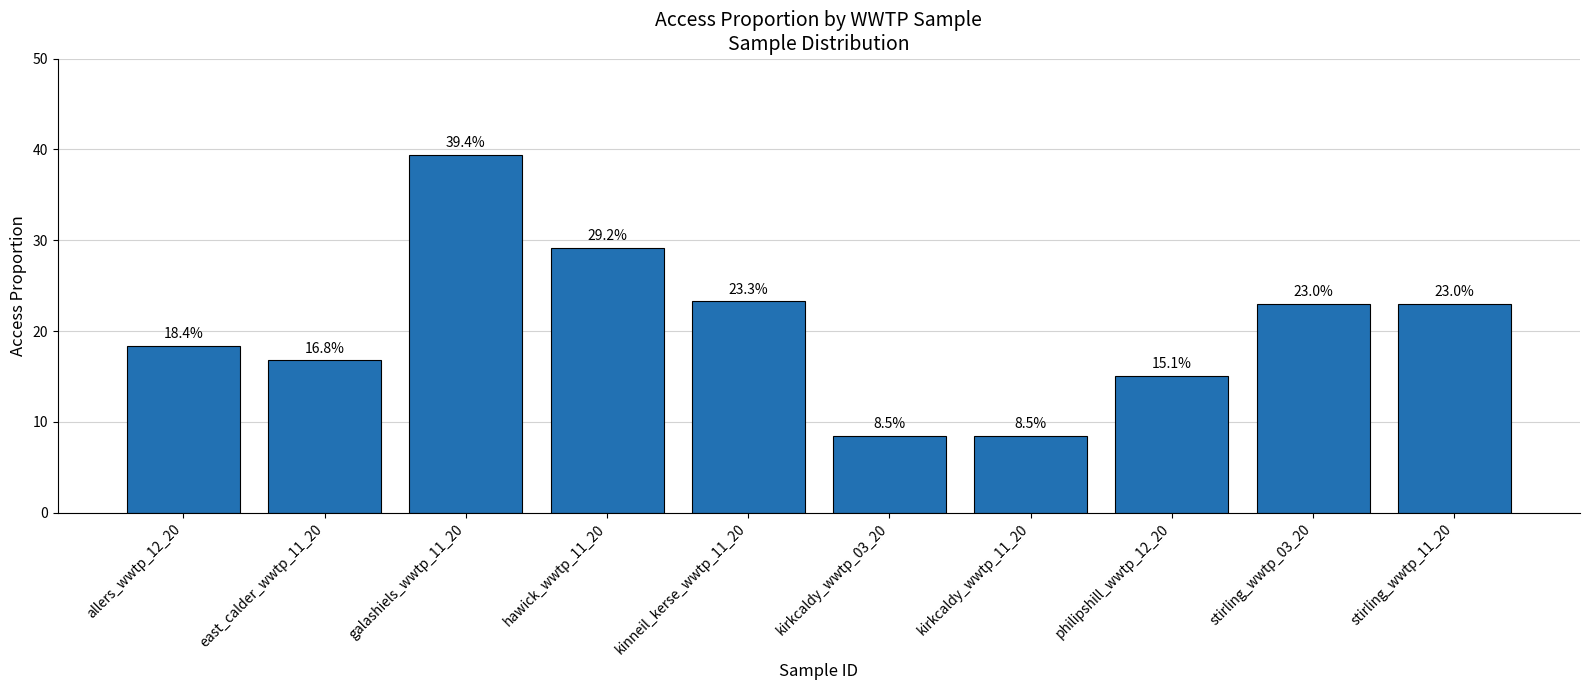

How many values are between 0 and 1?

10